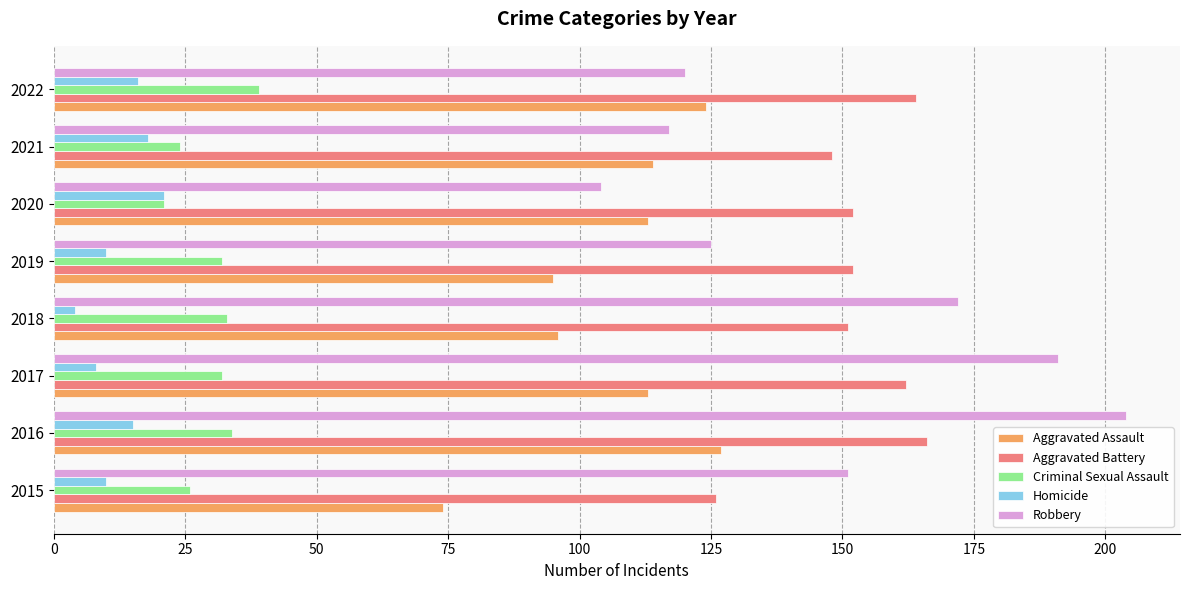

What is the maximum value for Aggravated Assault?

127